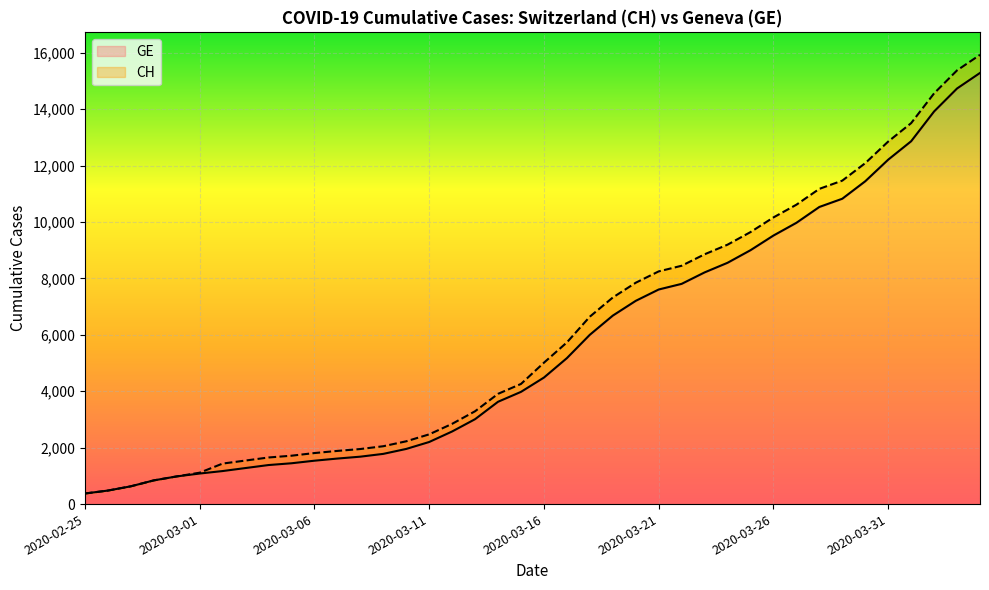

Which series has the largest total across all categories?

CH